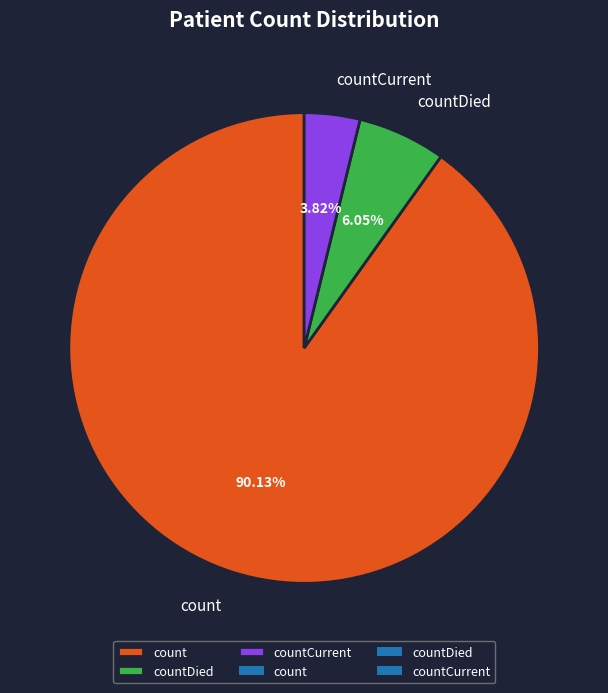

How many slices are in this pie chart?

3